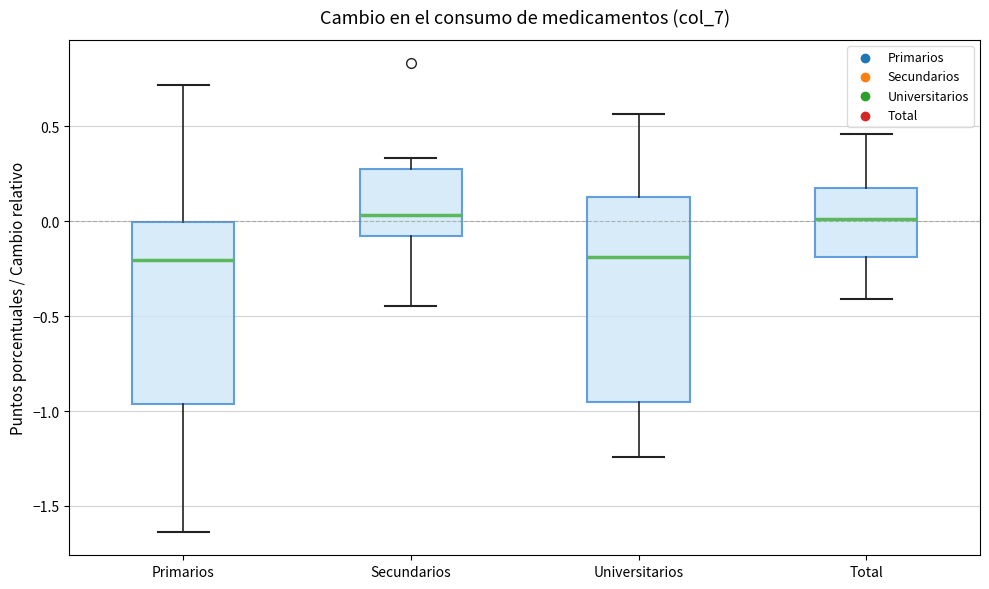

Where does the upper whisker of the box for Total end on the y-axis? The values are not printed on the chart, so give them approximately, as read against the axis.

0.45